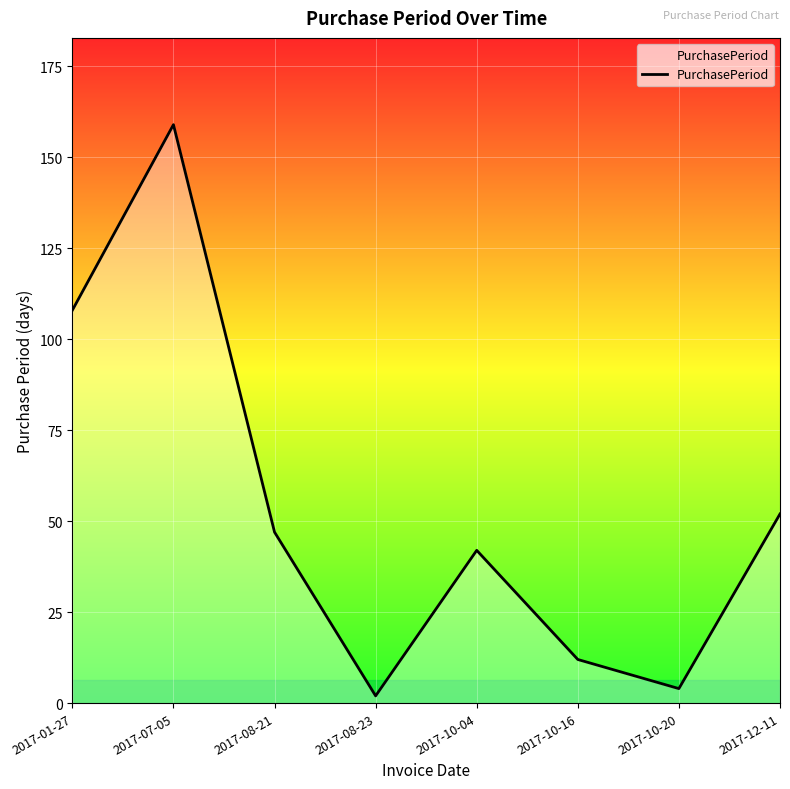

The value at 2017-10-16 is 6. True or false?

False